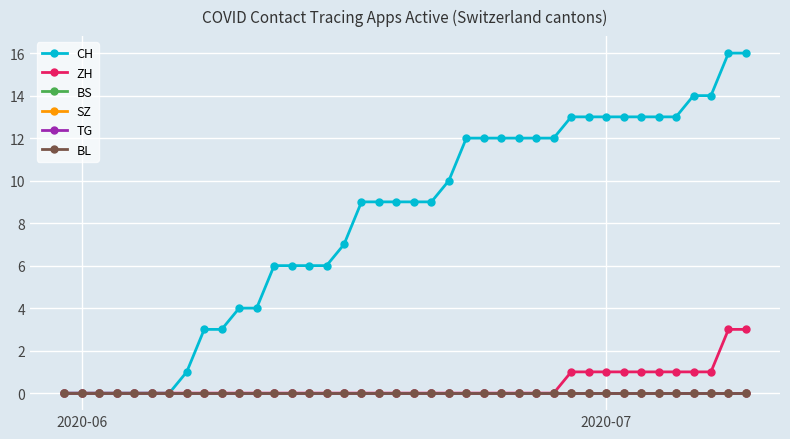

Is this an area chart (filled region under the line)?

No